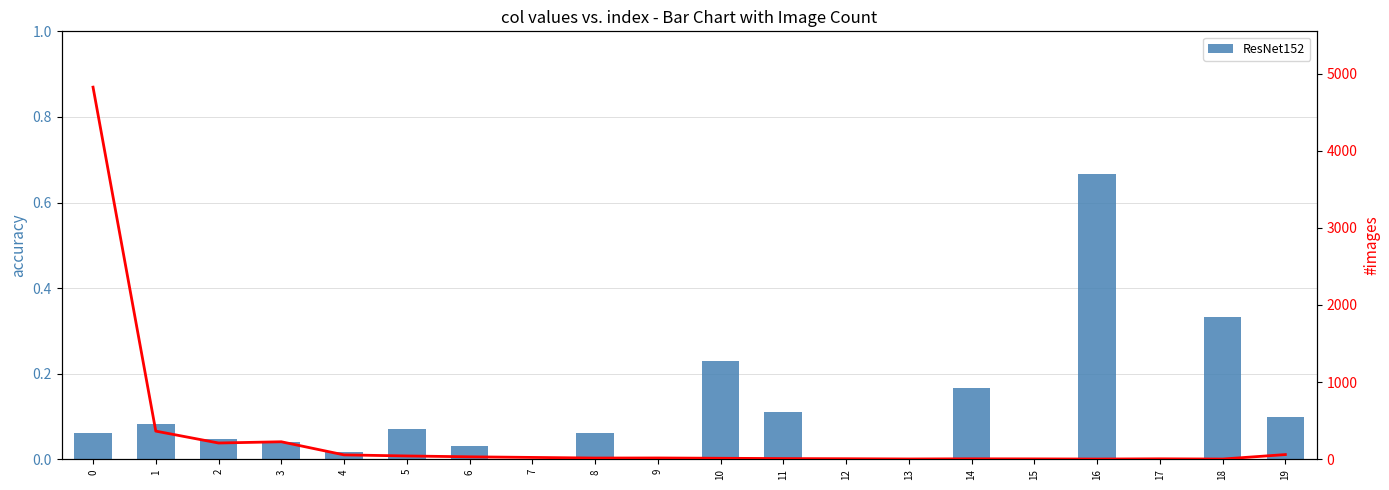

Reading left to right, extract all data points from this chart.

ResNet152: 0=0.1	1=0.1	2=0.0	3=0.0	4=0.0	5=0.1	6=0.0	7=0.0	8=0.1	9=0.0	10=0.2	11=0.1	12=0.0	13=0.0	14=0.2	15=0.0	16=0.7	17=0.0	18=0.3	19=0.1
#images: 0=4824.0	1=365.0	2=211.0	3=227.0	4=57.0	5=43.0	6=32.0	7=24.0	8=16.0	9=17.0	10=13.0	11=9.0	12=7.0	13=4.0	14=6.0	15=5.0	16=3.0	17=6.0	18=3.0	19=61.0